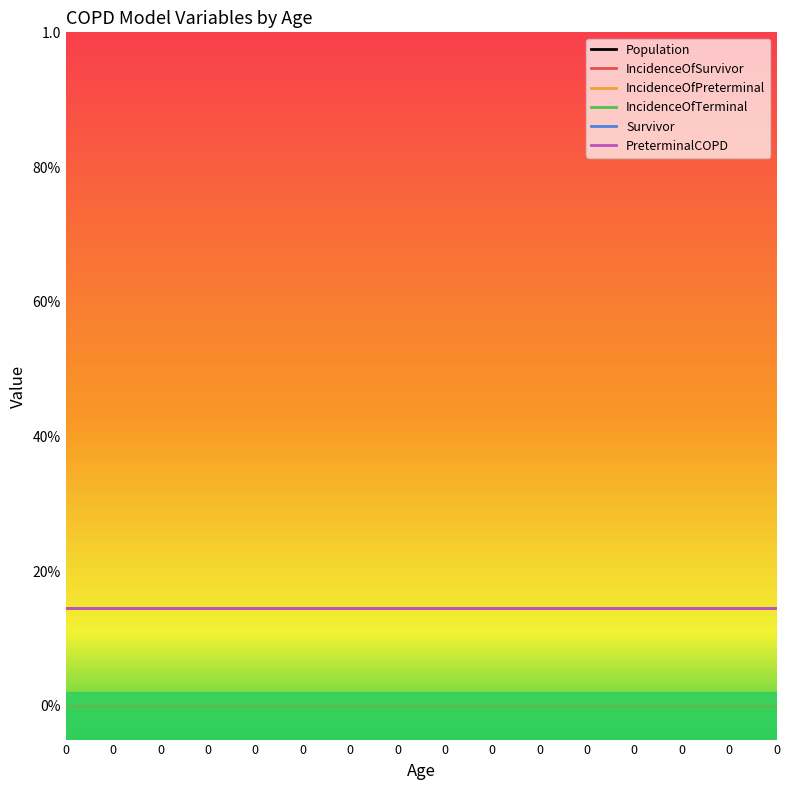

Does the chart have visible grid lines?

No